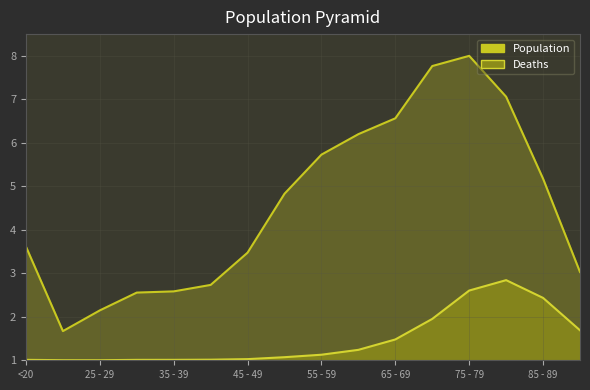

At which label is Population closest to 4?

<20